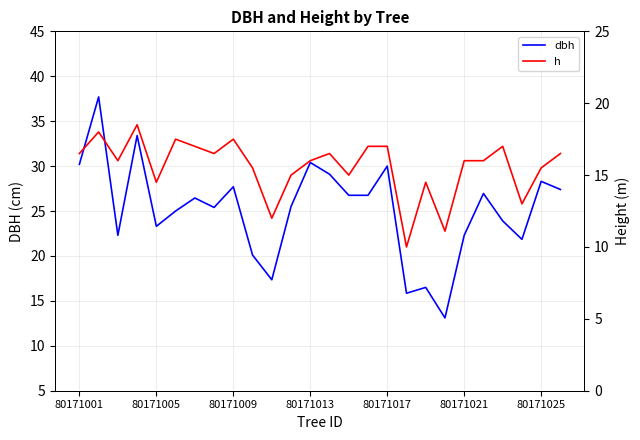

True or false: h and dbh intersect in this chart.

False